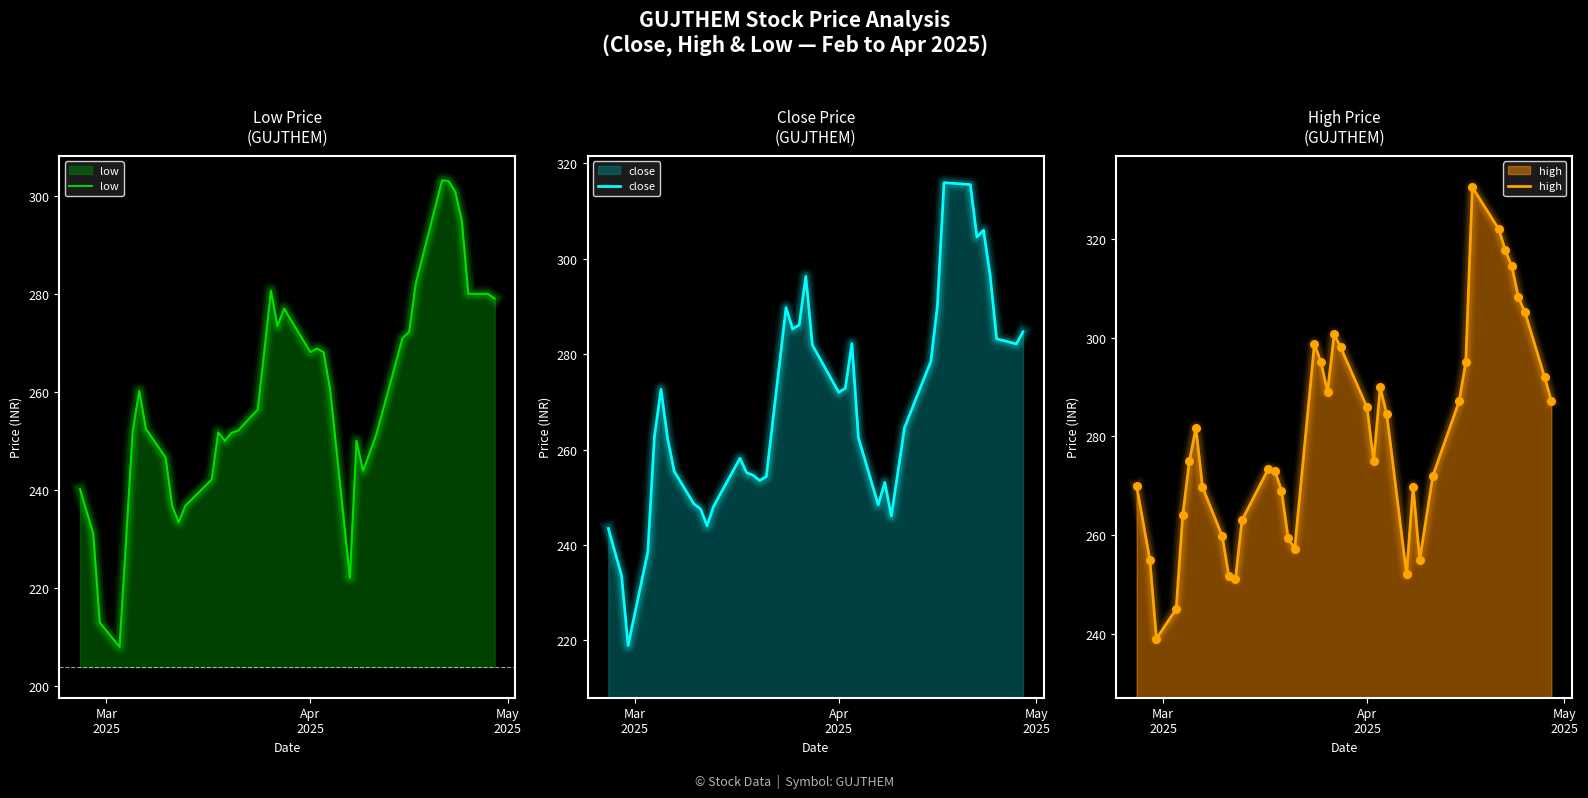

Which series has the largest Y range (max minus min)?

close